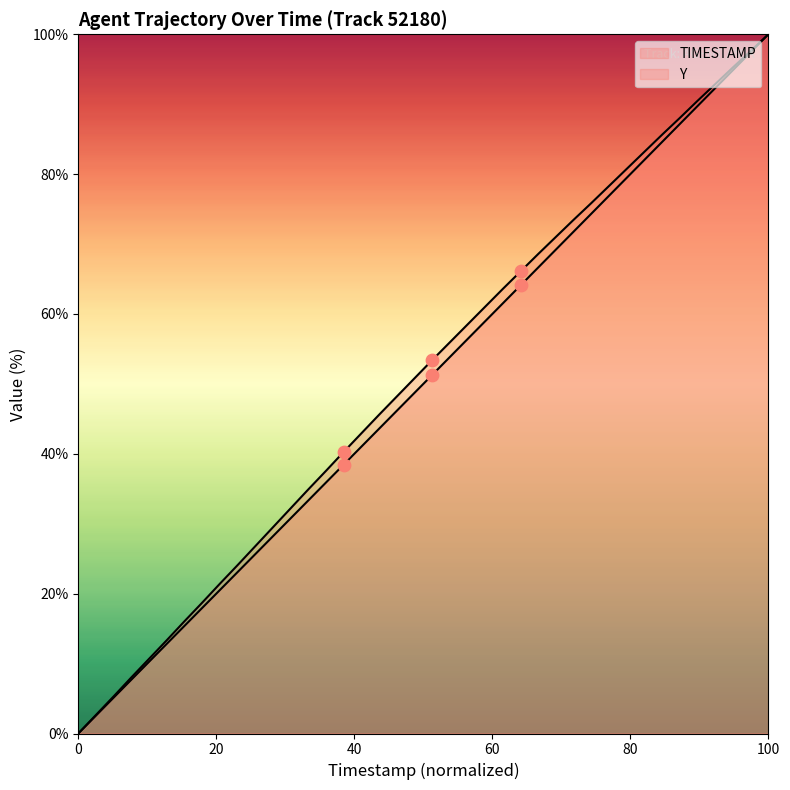

Which series has the largest total across all categories?

Y